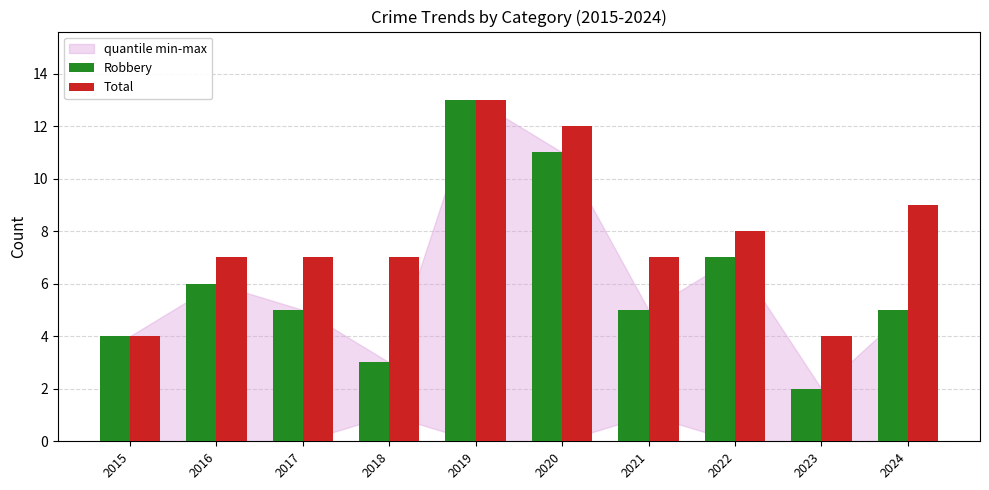

True or false: Robbery has a value of 3 at 2016.

False